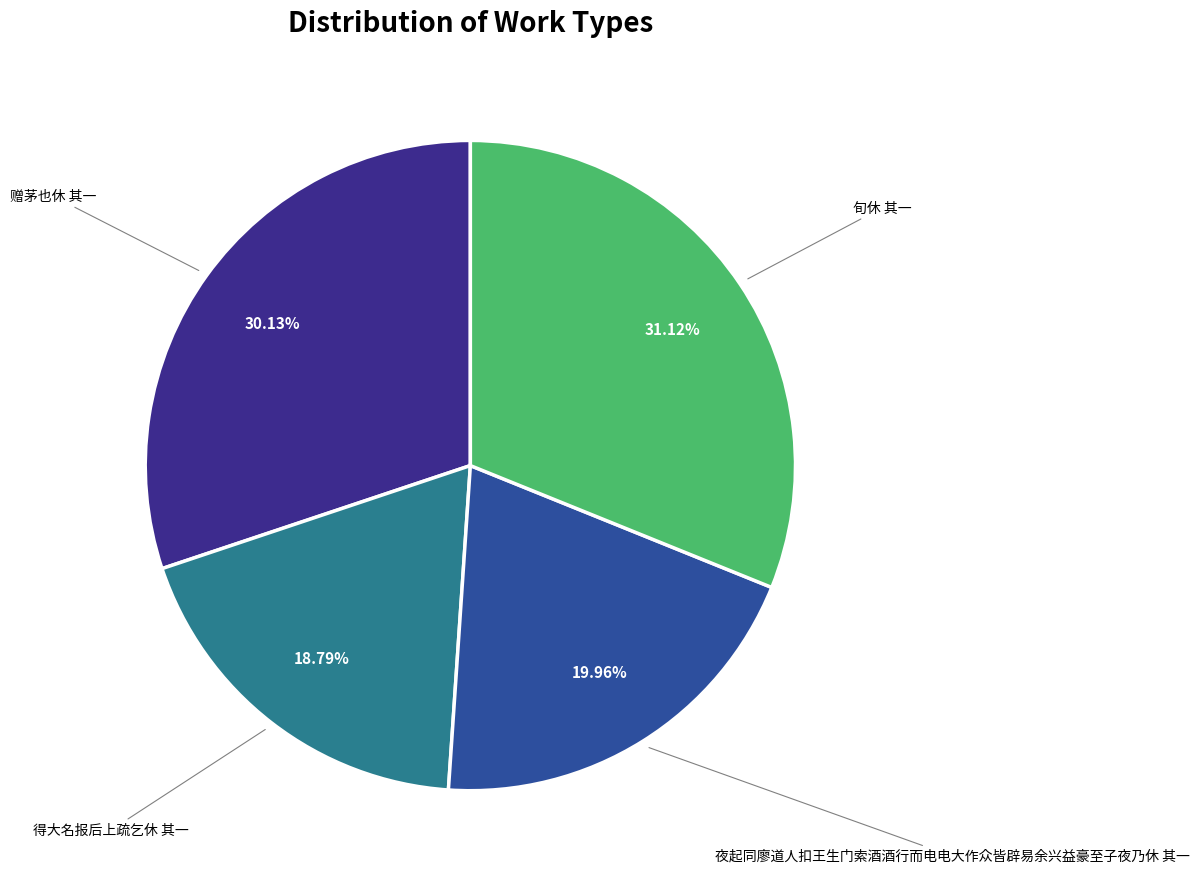

Count the number of slices in the pie.

4